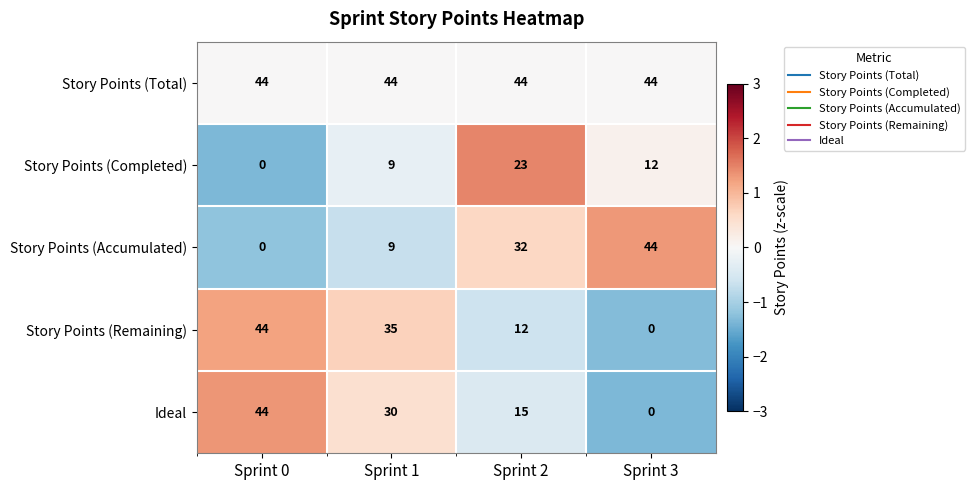

How many values in Ideal are above zero?

3